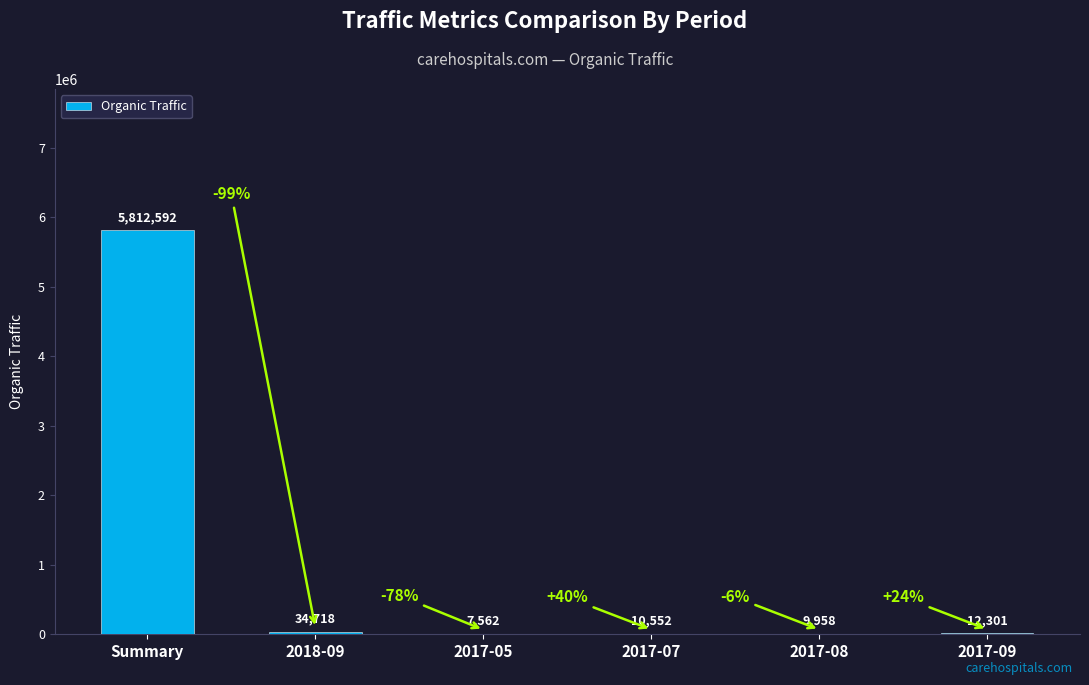

What is the greatest value displayed?

5812592